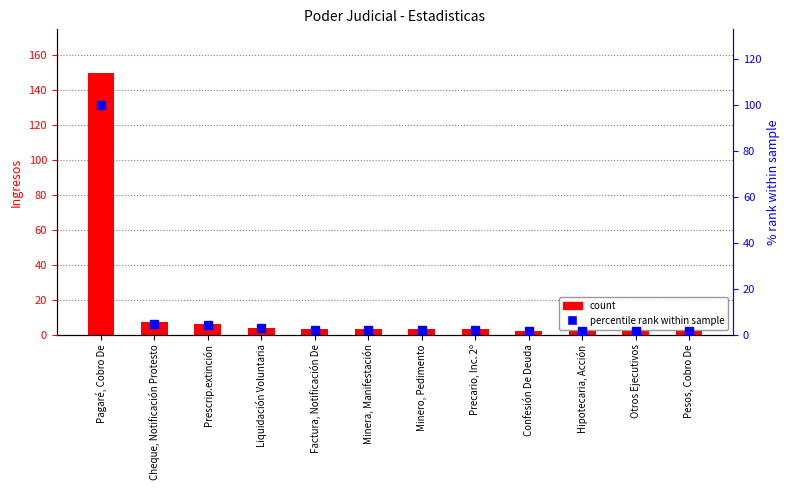

What is the label of the 1st bar from the left?

Pagaré, Cobro De